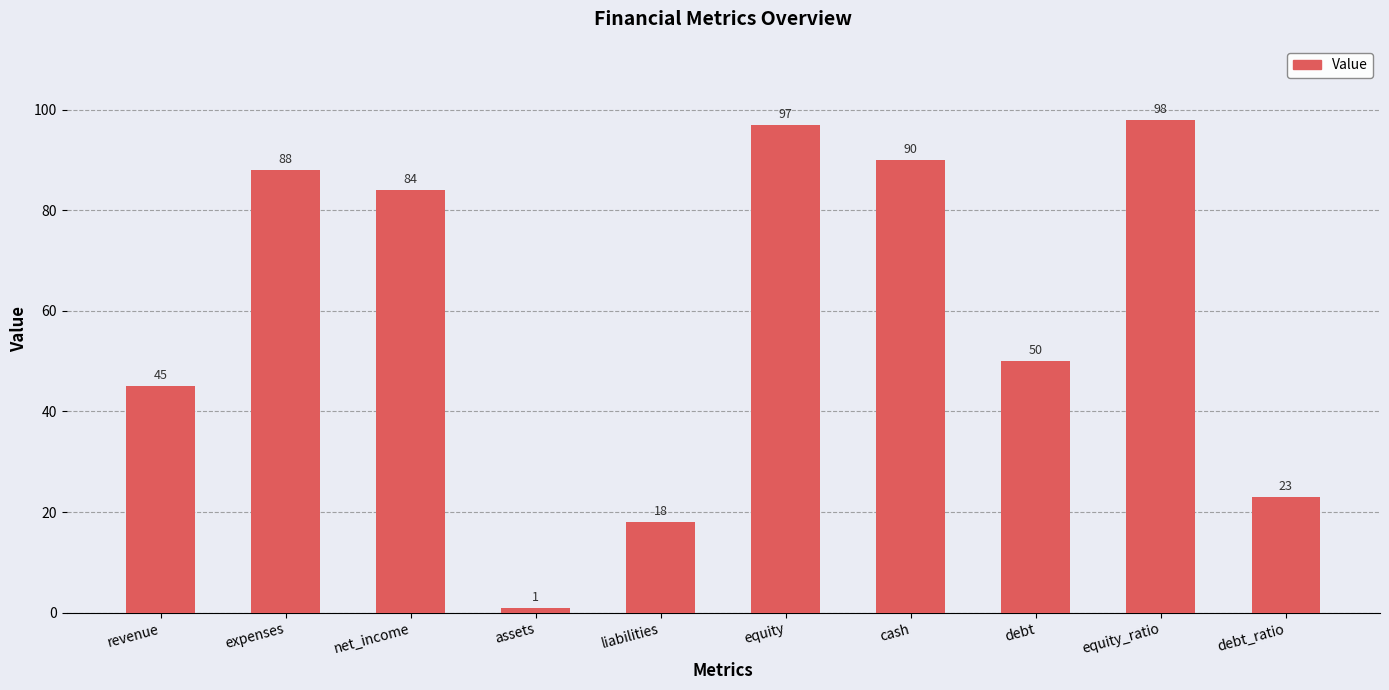

How many bars are there in total?

10